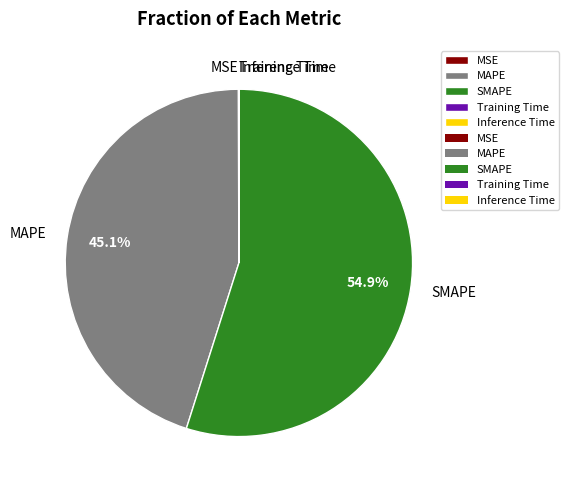

Which category has the biggest portion of the pie?

SMAPE